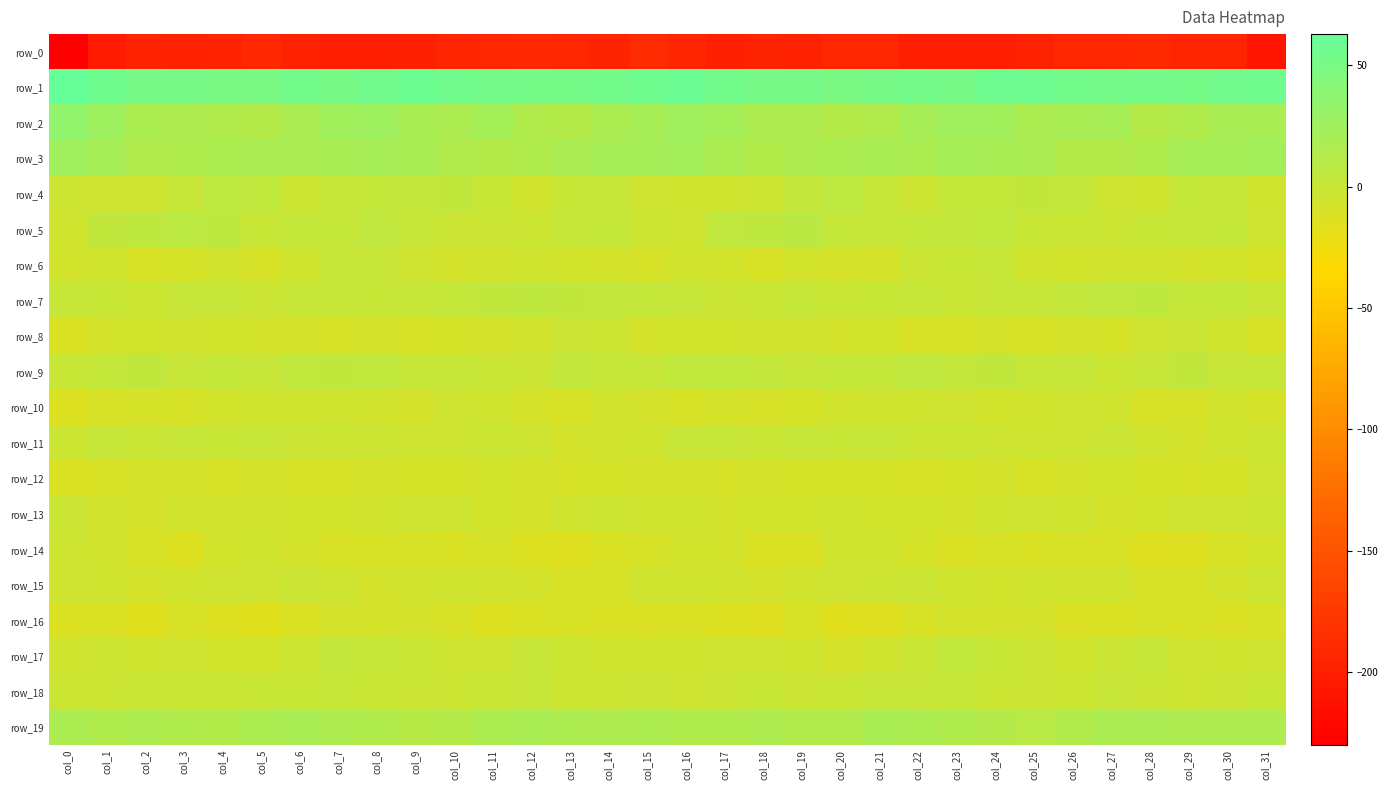

How many values in row_6 are above zero?

2